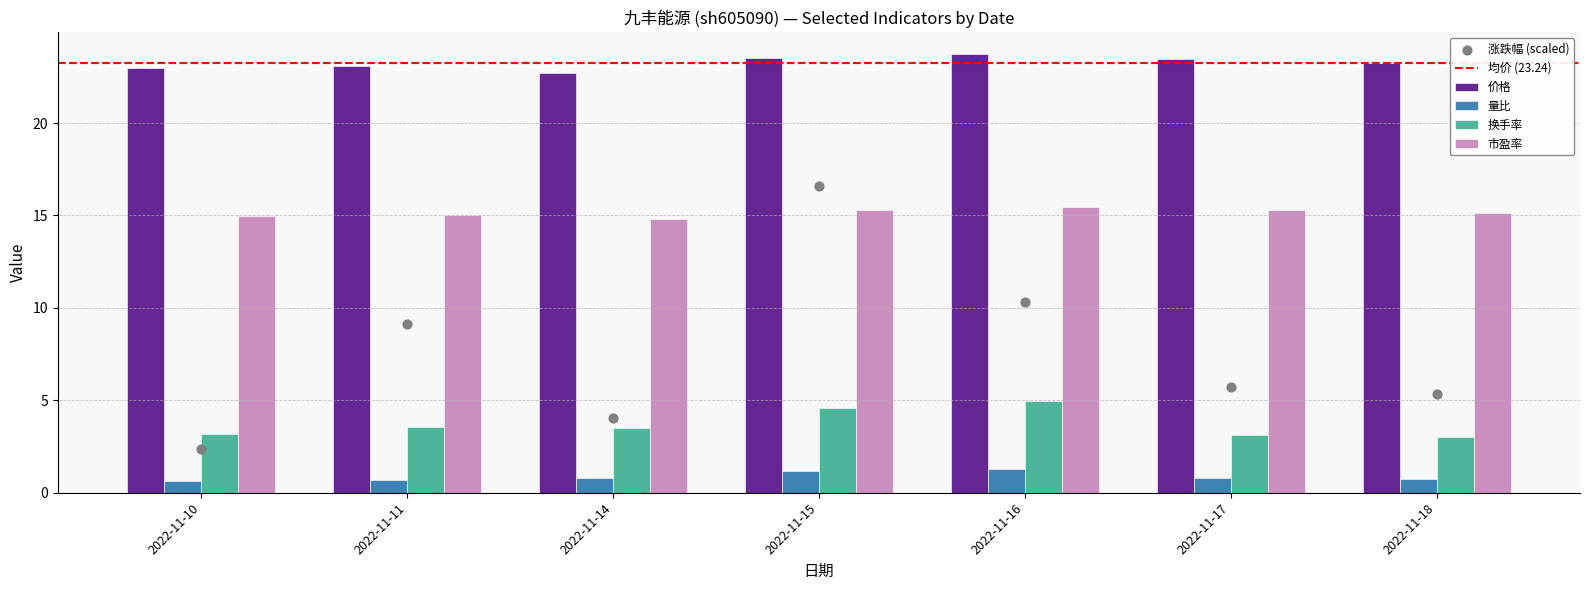

Which series reaches the minimum Y coordinate?

量比